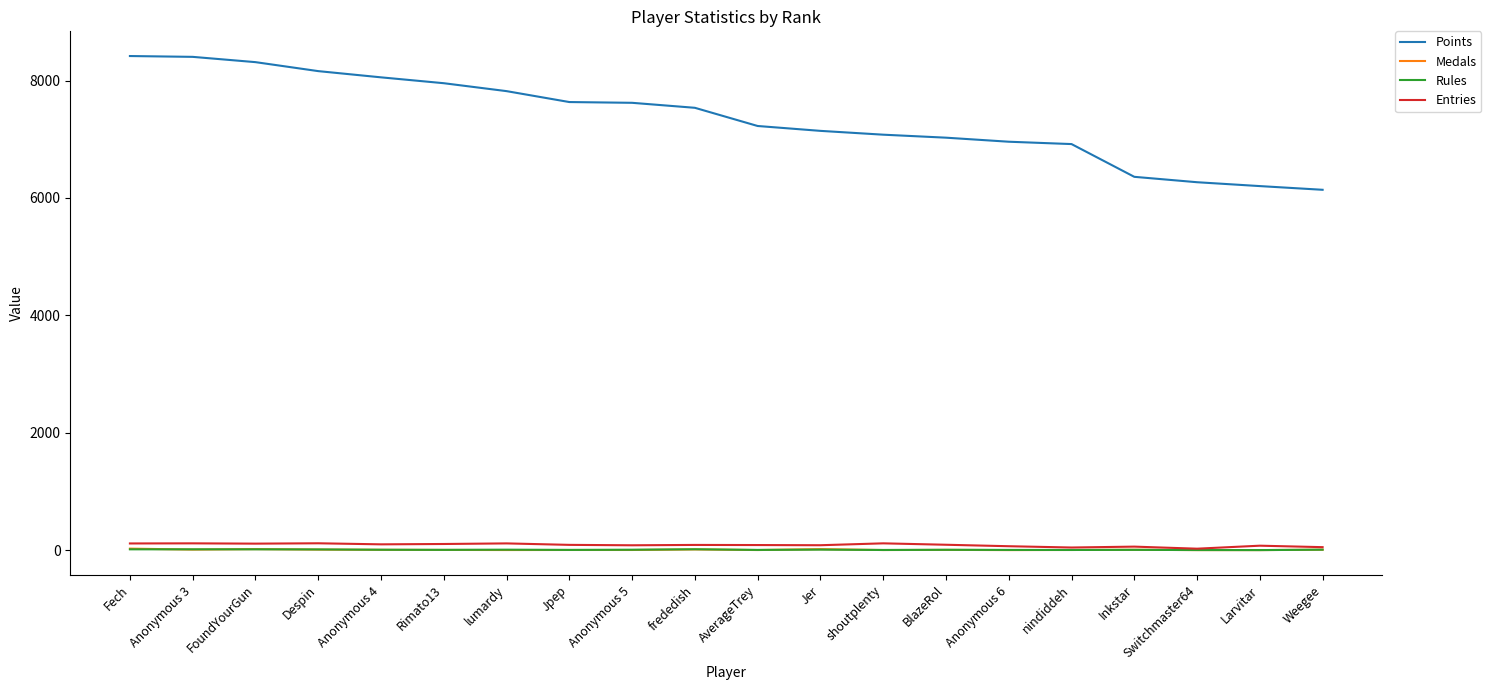

What are all the series names shown in the legend?

Points, Medals, Rules, Entries